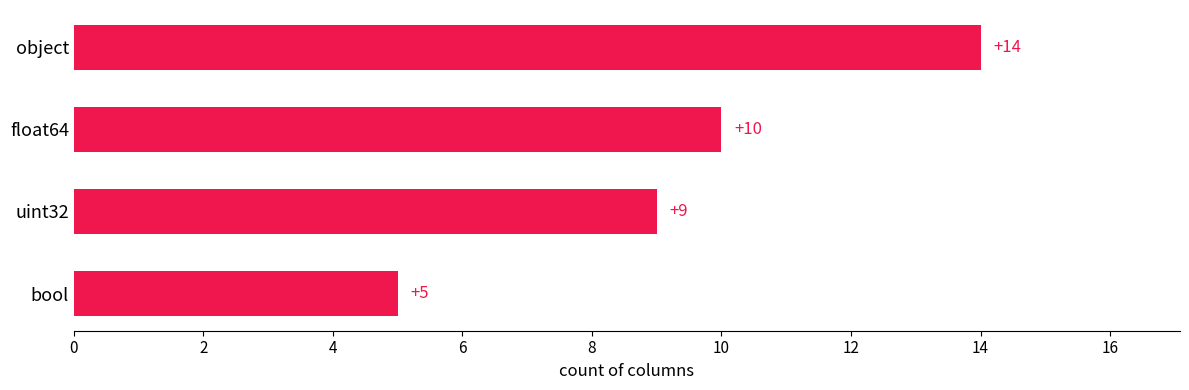

What is the minimum value shown in the chart?

5